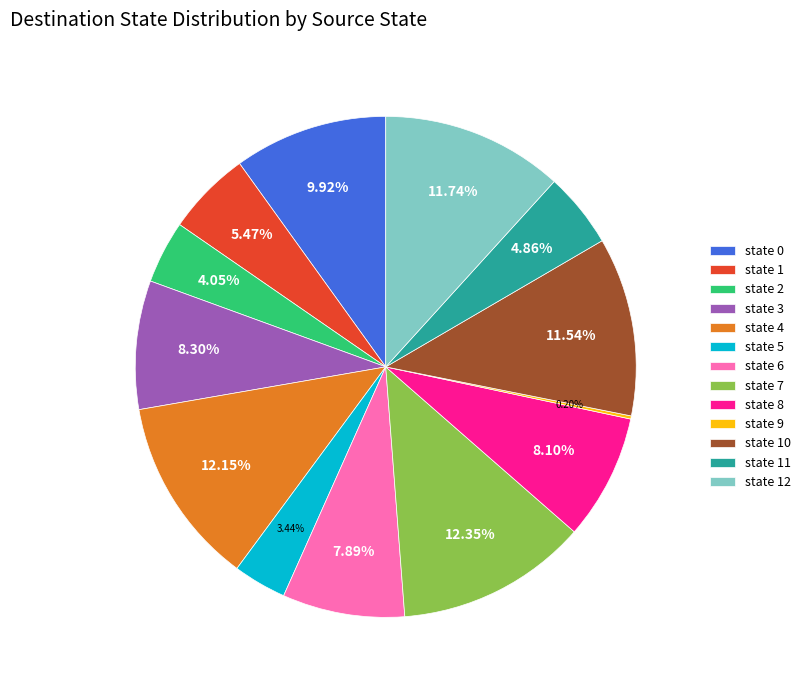

Approximately how many times larger is the value at state 0 compared to state 11?

2.0